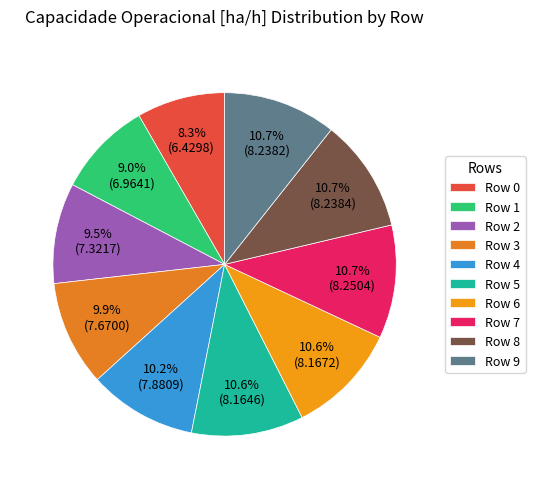

The Row 0 slice represents 1% of the pie. True or false?

False